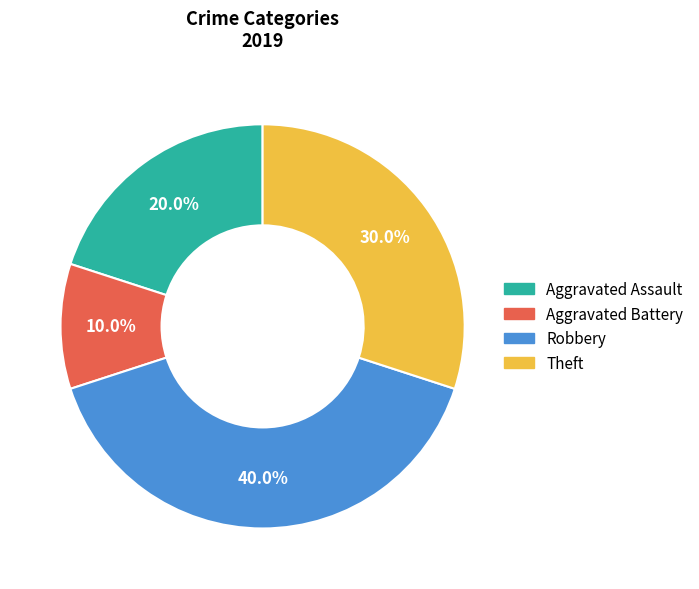

Count the number of slices in the pie.

4